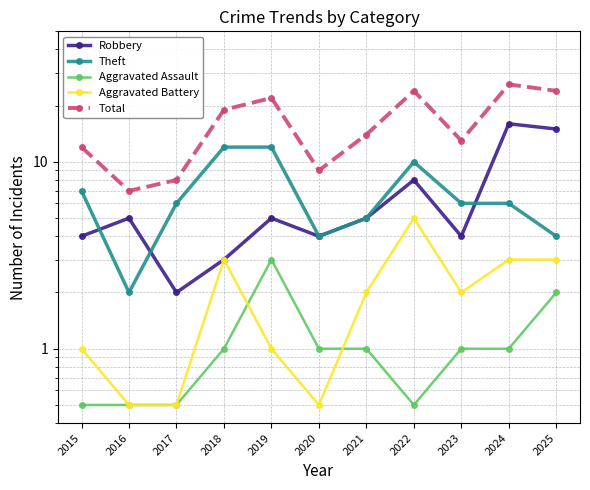

What is the sum of the Theft values at 2025 and 2021?

9.0